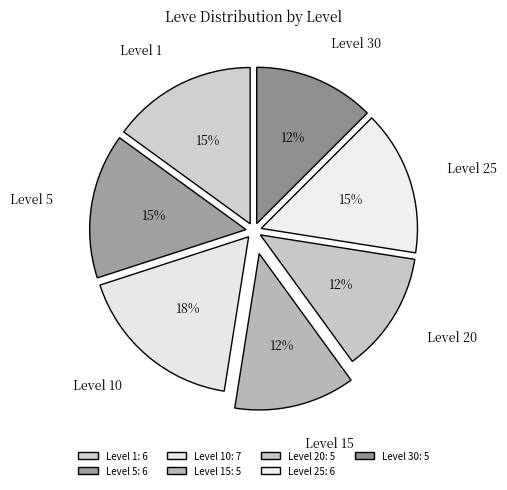

Between Level 25 and Level 20, which is larger?

Level 25